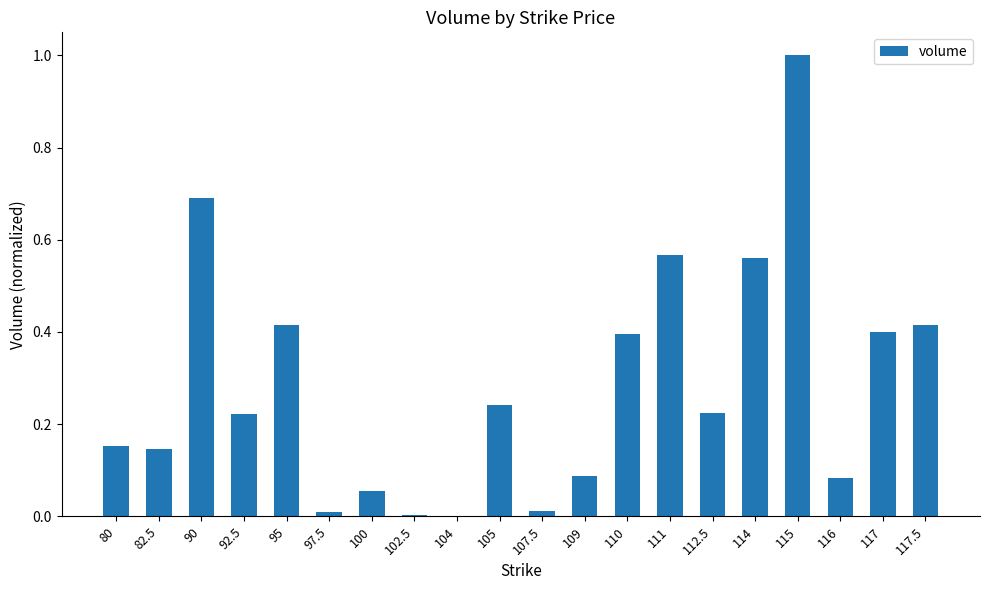

The value at 104 is 0.0. True or false?

True